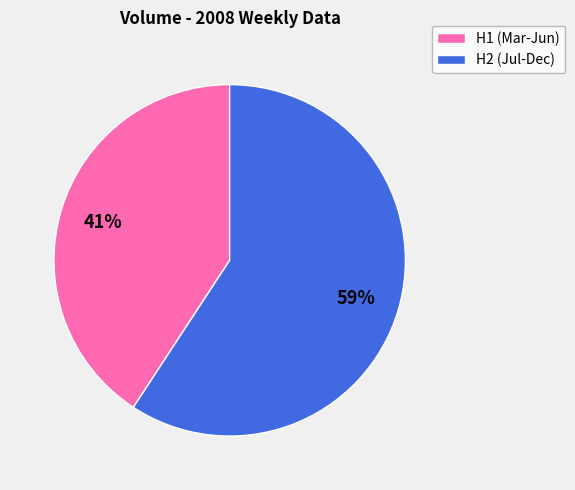

To the nearest percent, what is the average slice percentage?

50%